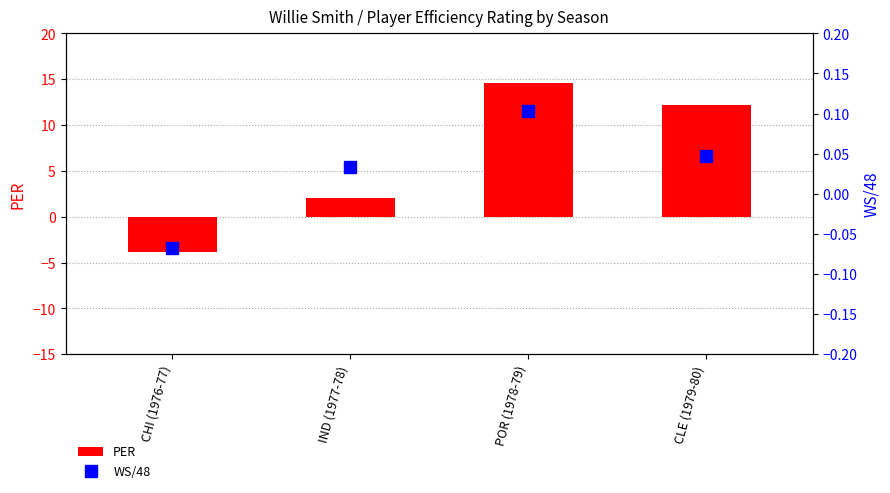

Which series has the largest total across all categories?

PER